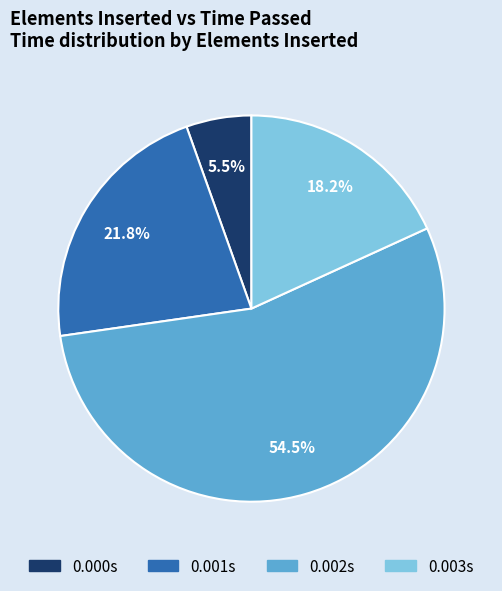

Is there any slice that represents more than half of the pie?

Yes